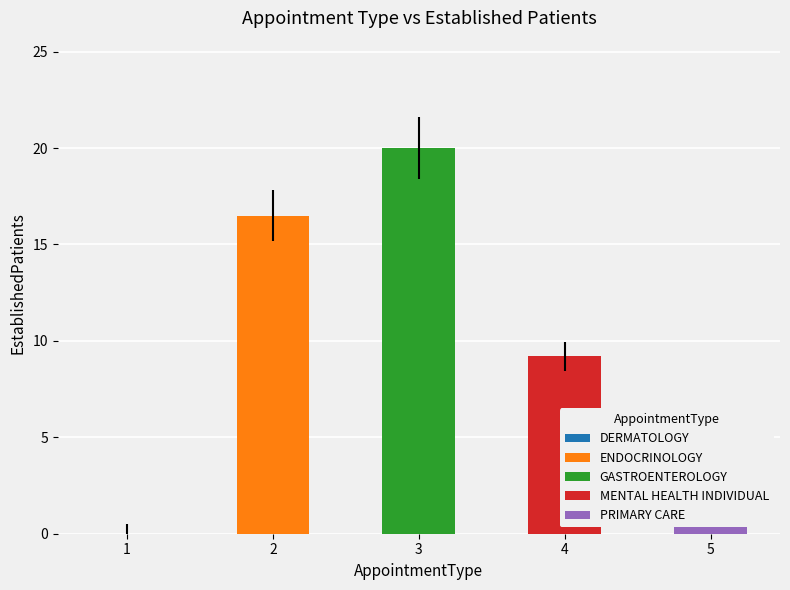

List the labels in order of value, smallest first.

DERMATOLOGY, PRIMARY CARE, MENTAL HEALTH INDIVIDUAL, ENDOCRINOLOGY, GASTROENTEROLOGY